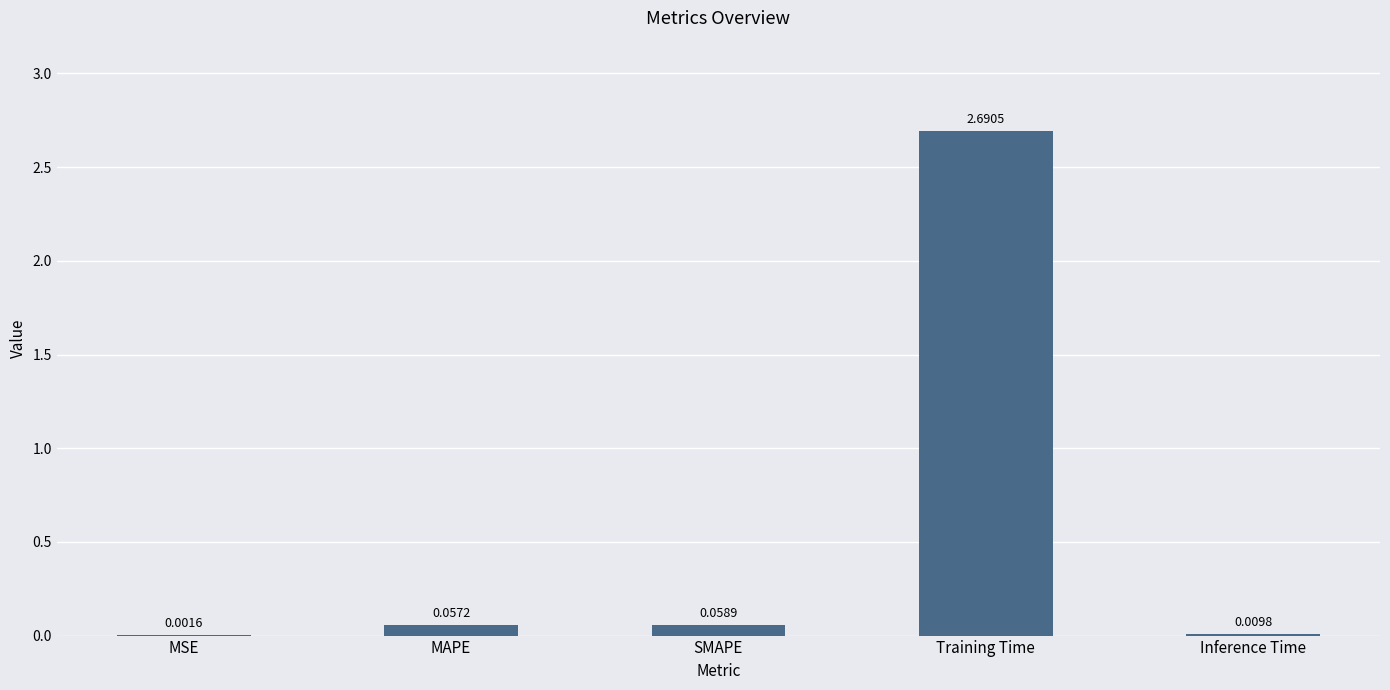

What is the sum of all values?

2.8